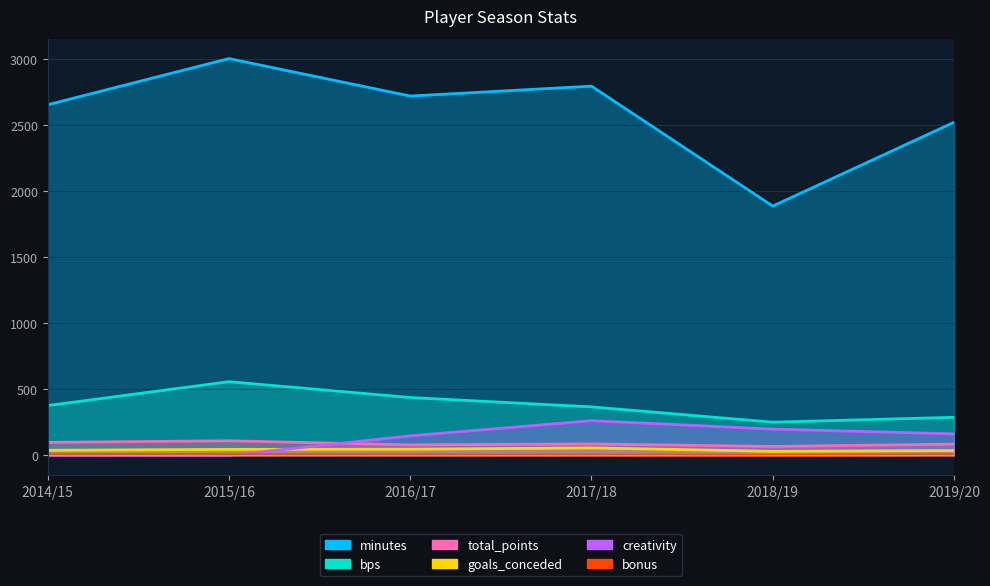

Is the value of creativity at 2019/20 greater than the value of total_points at 2016/17?

Yes